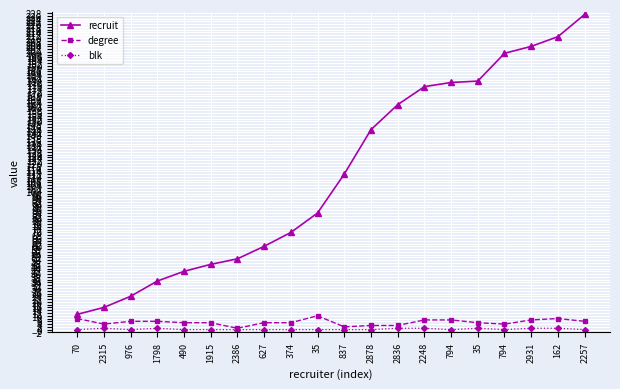

What are all the series names shown in the legend?

recruit, degree, blk